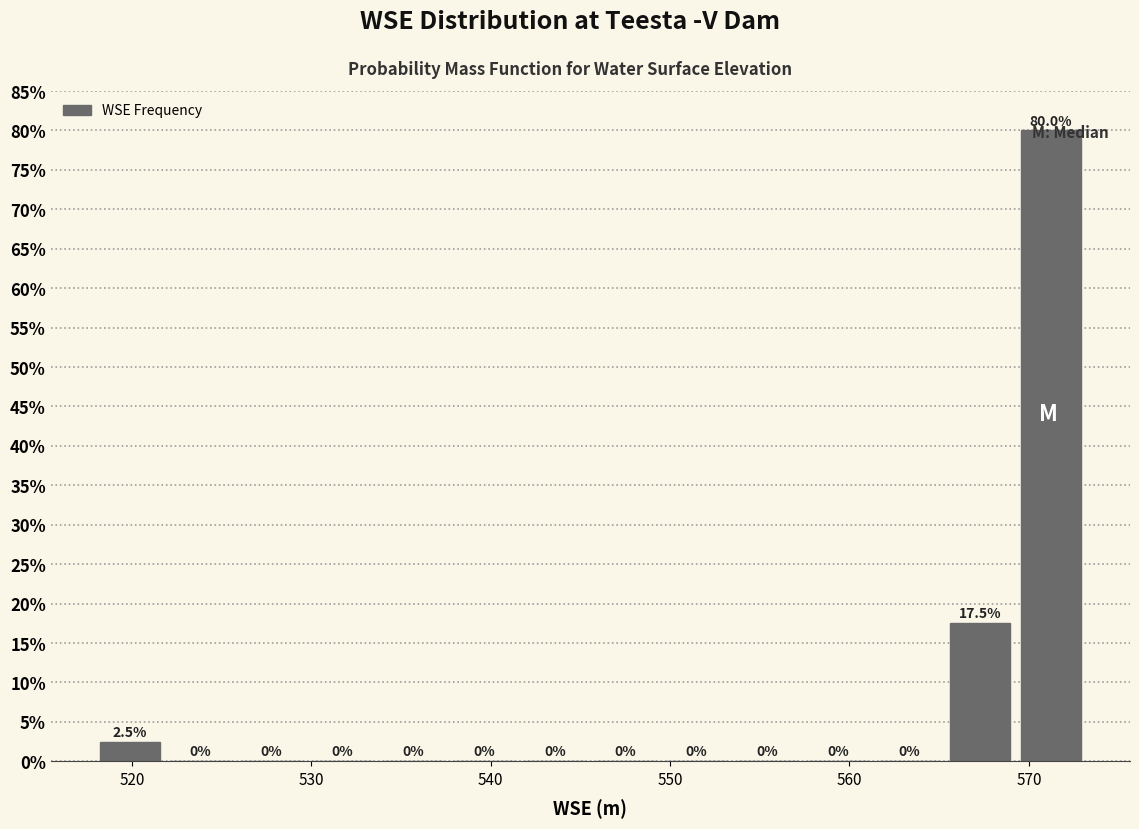

Read against the x-axis, roughly where is the centre of the tallest bar?

571